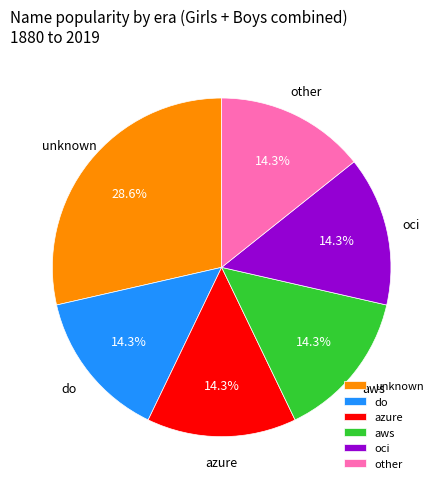

Is there a majority slice in this chart?

No